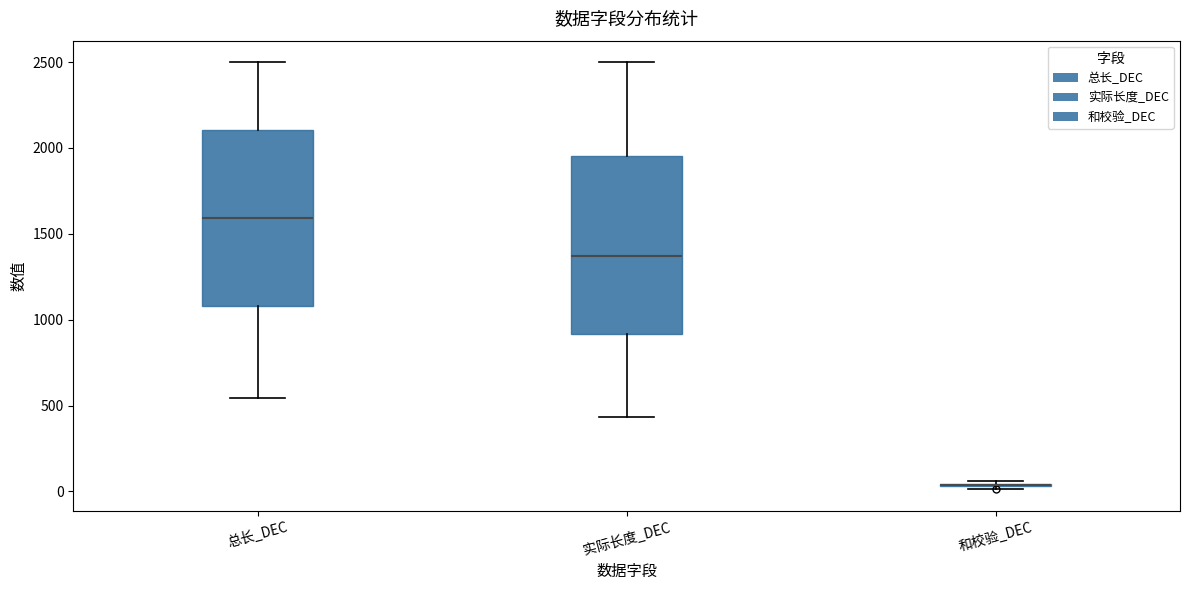

Reading left to right, transcribe this box plot: for each box, give where its median line is, the range the box spans, and where its two whiskers end, as read against the y-axis. The values are not printed on the chart, so give them approximately, as read against the axis.

总长_DEC: median 1600, box 1100 to 2100, whiskers 550 to 2500
实际长度_DEC: median 1350, box 900 to 1950, whiskers 450 to 2500
和校验_DEC: box collapsed to a line at 50, whiskers 0 to 50